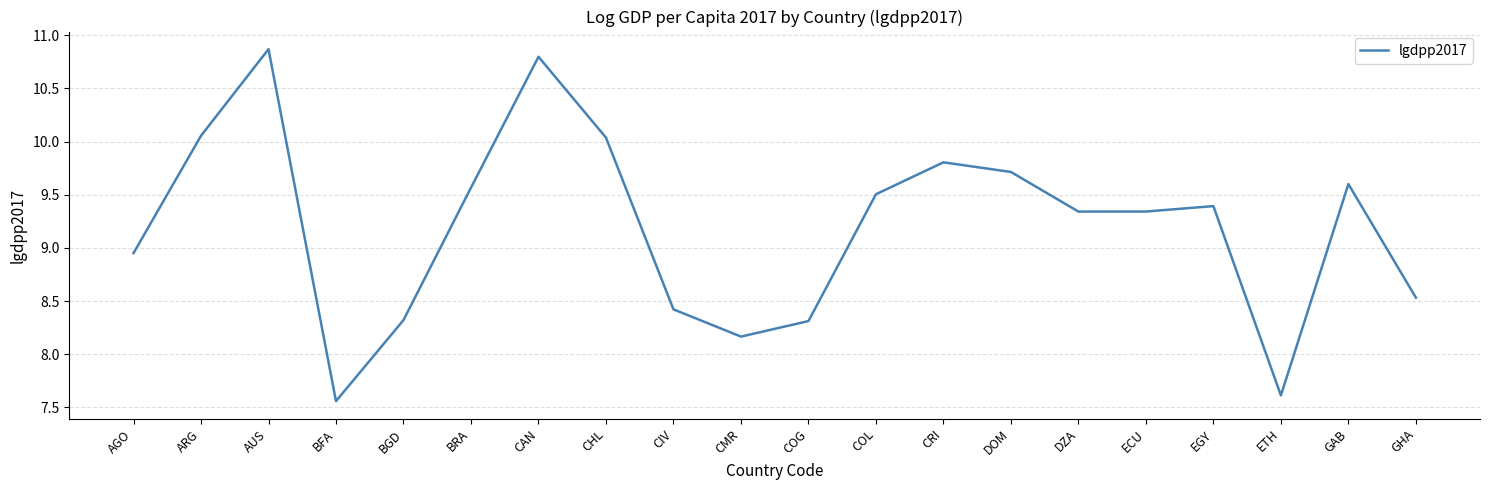

Where is the data nearest to the value 9?

AGO